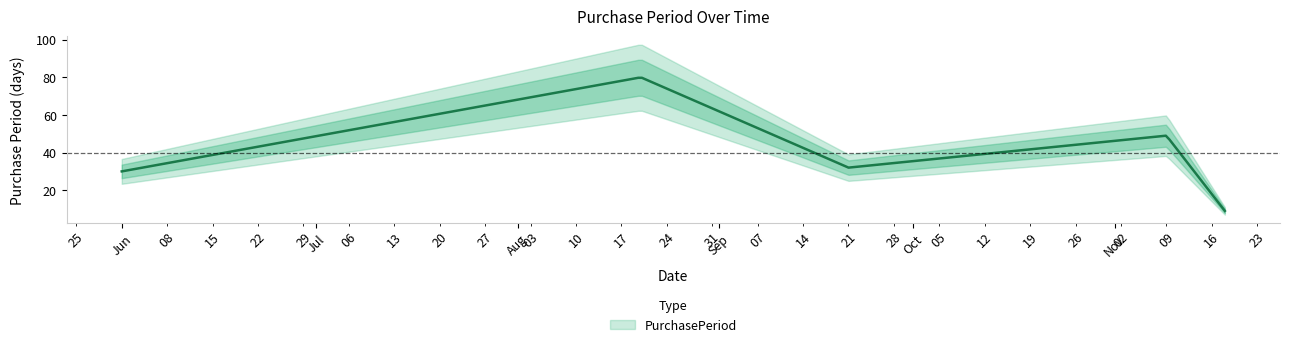

What is the value of the 2nd point from the left?

80